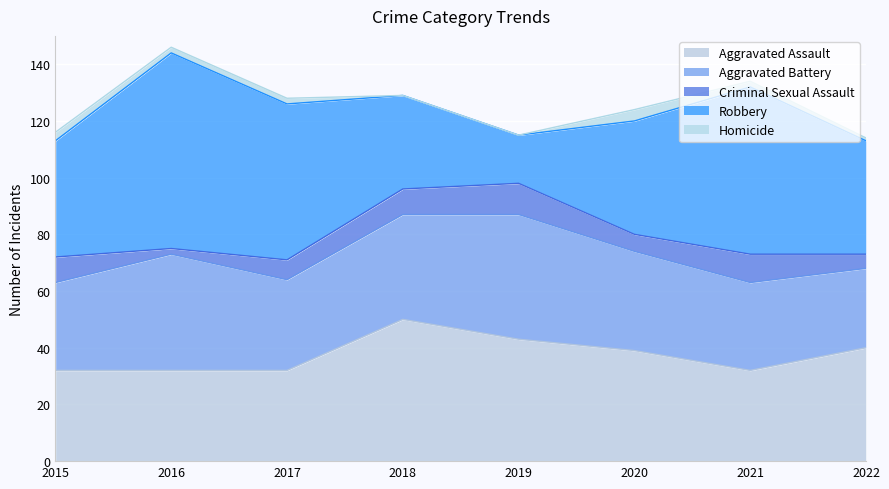

The Aggravated Assault series shows 14 at 2016. True or false?

False